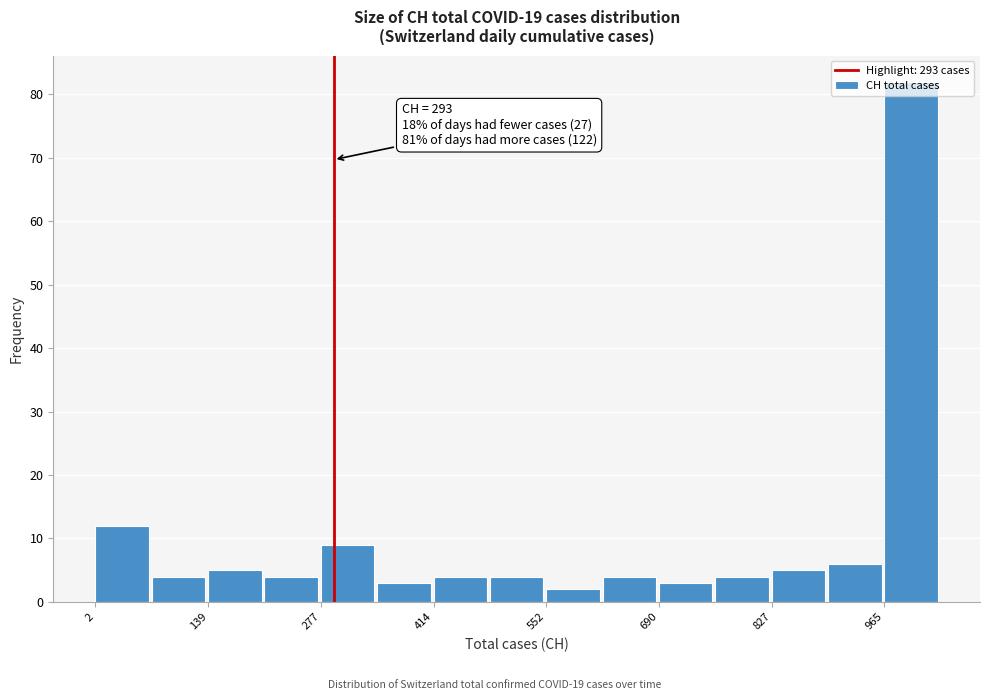

Read against the x-axis, roughly where is the centre of the tallest bar?

1000